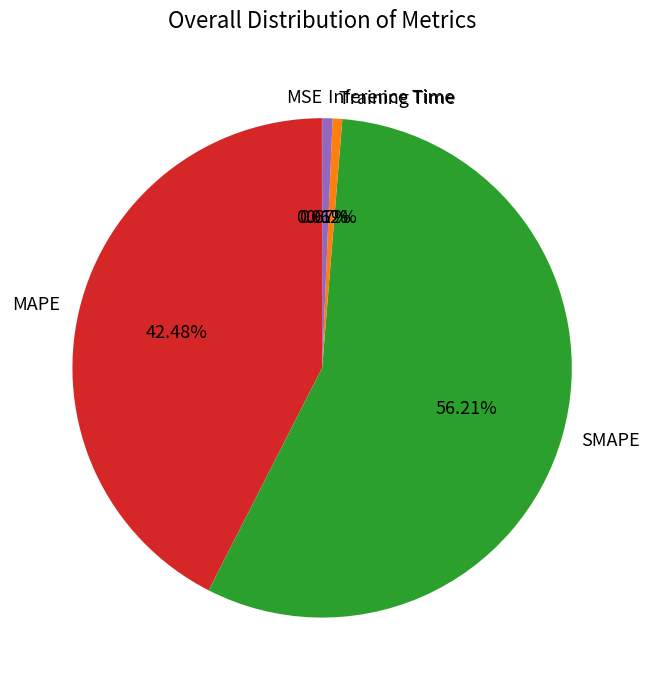

What is the majority slice?

SMAPE